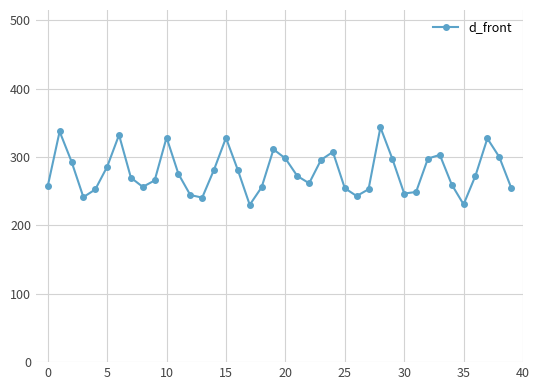

What is the difference between the second highest and second lowest values?

106.7